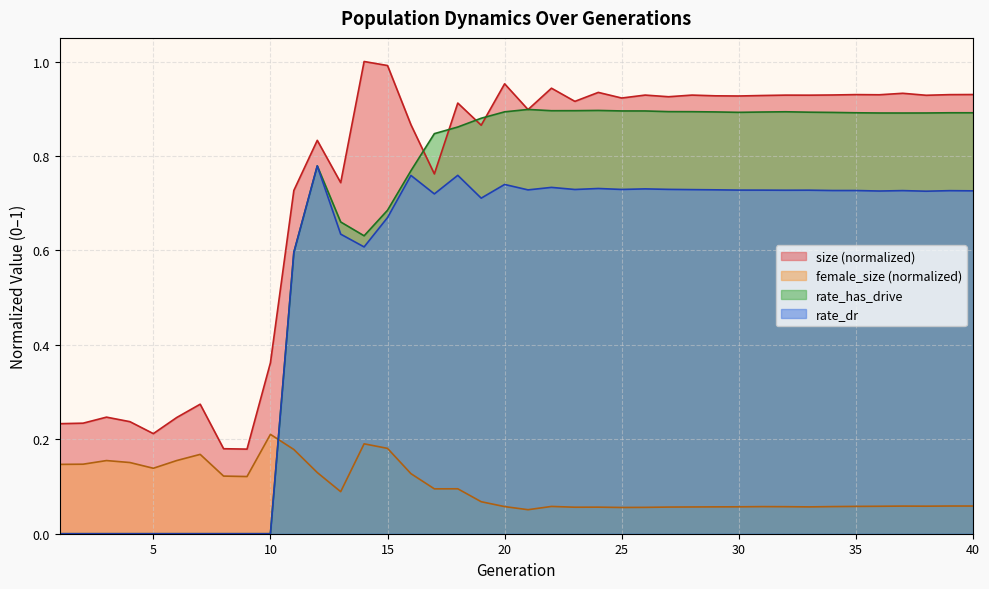

Which series changed the most between 3 and 14?

size